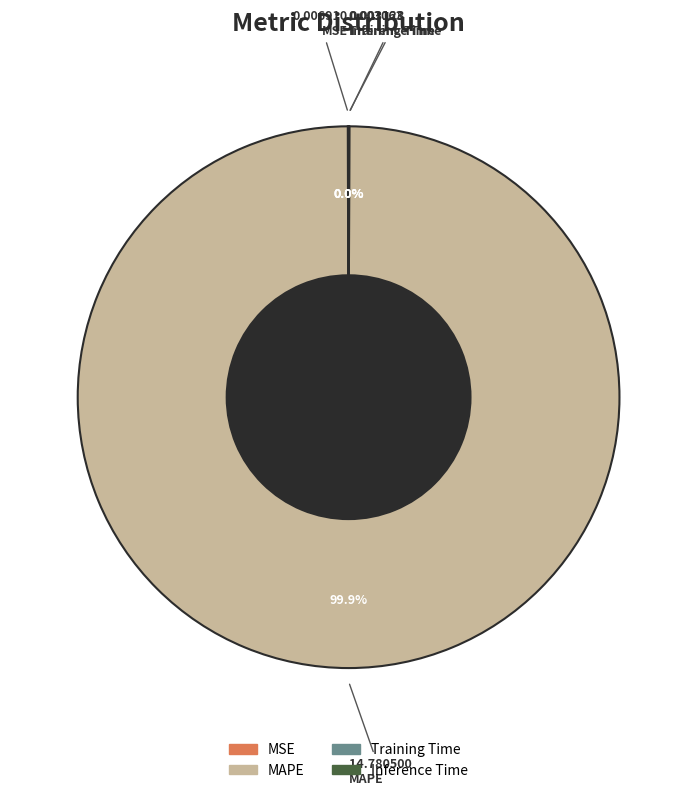

Is there a majority slice in this chart?

Yes